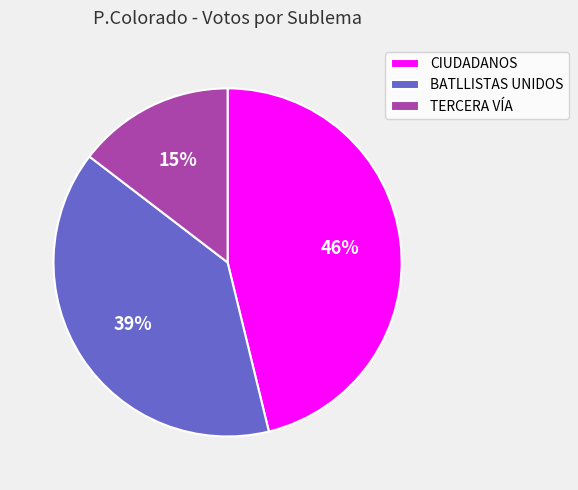

What is the largest slice in the pie chart?

CIUDADANOS